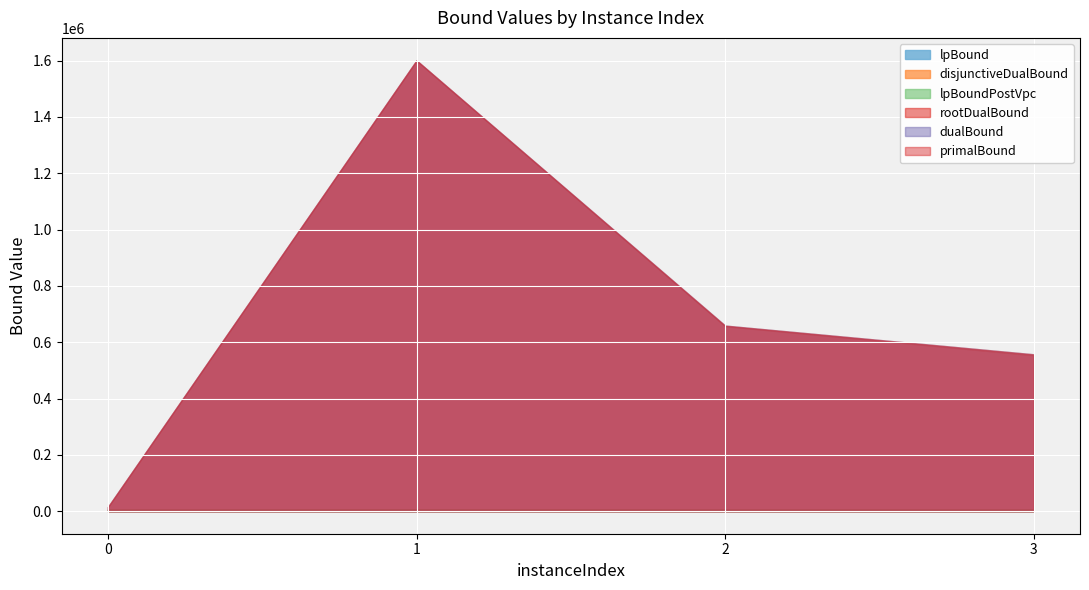

What are all the series names shown in the legend?

lpBound, disjunctiveDualBound, lpBoundPostVpc, rootDualBound, dualBound, primalBound